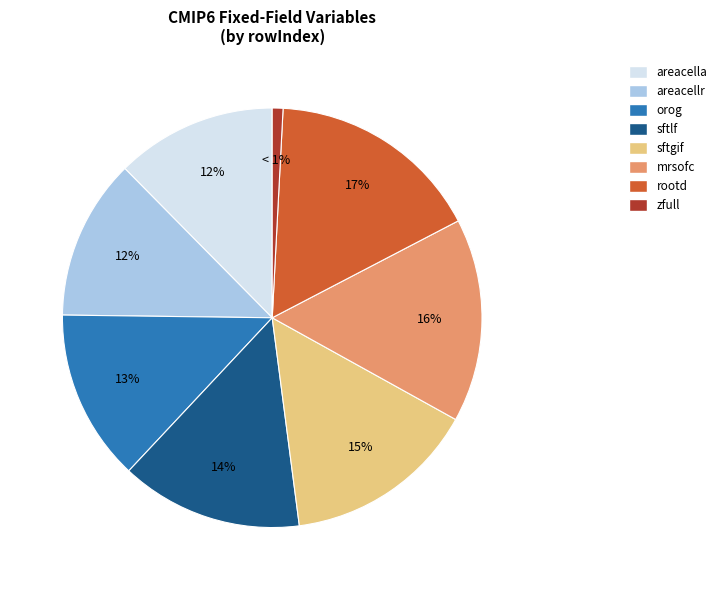

Is there a majority slice in this chart?

No